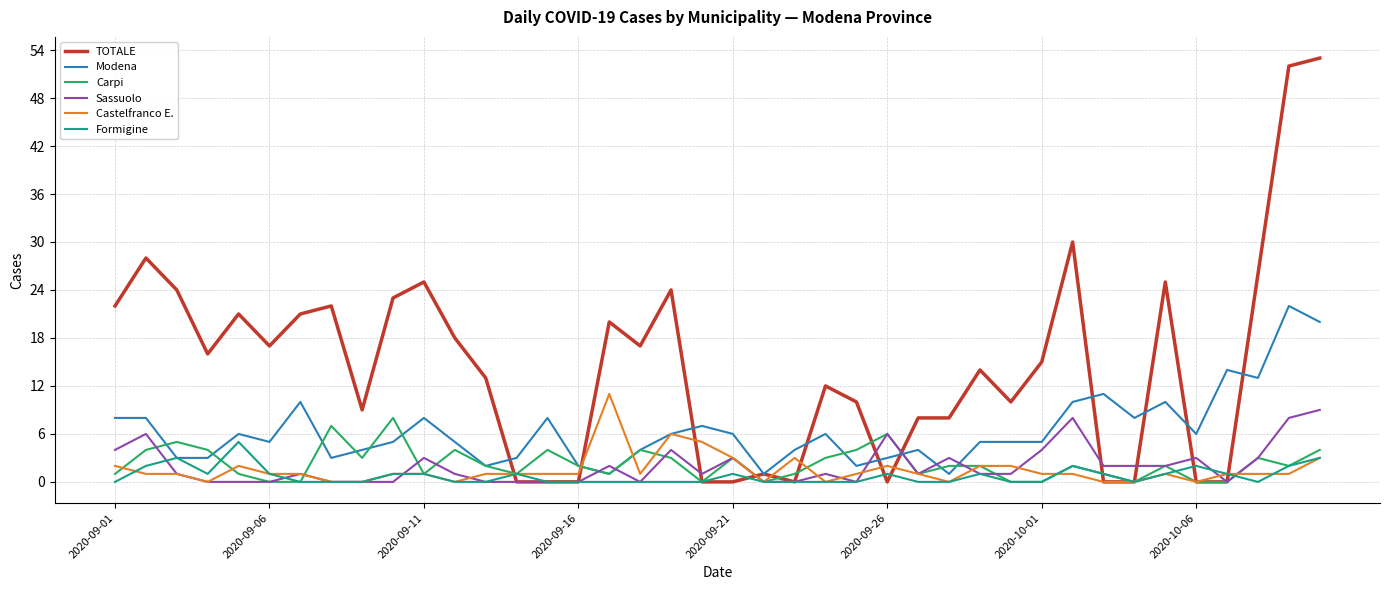

How many lines are shown in the chart?

6